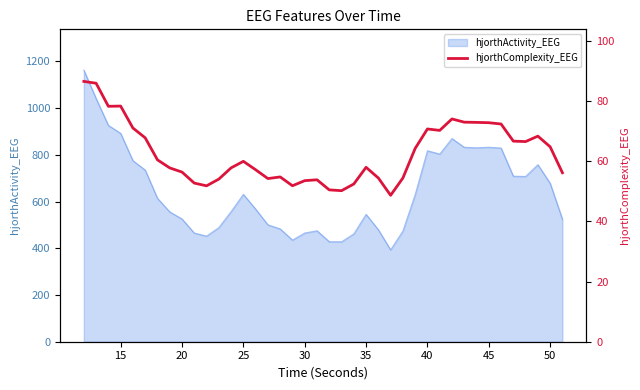

What is the lowest value of the hjorthActivity_EEG series?

393.4